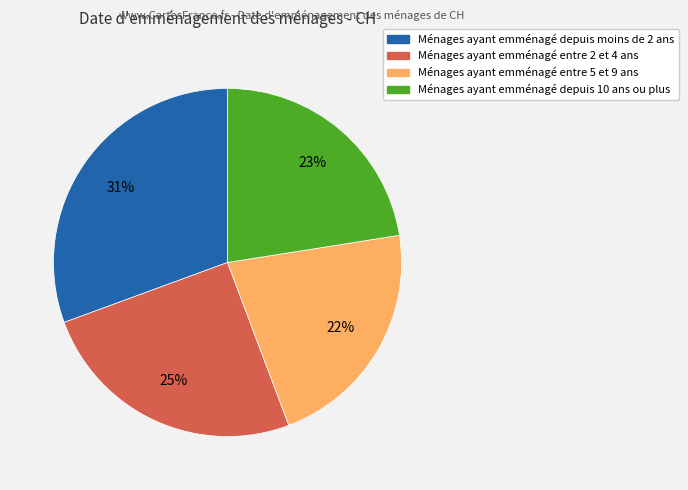

To the nearest percent, what is the average slice percentage?

25%